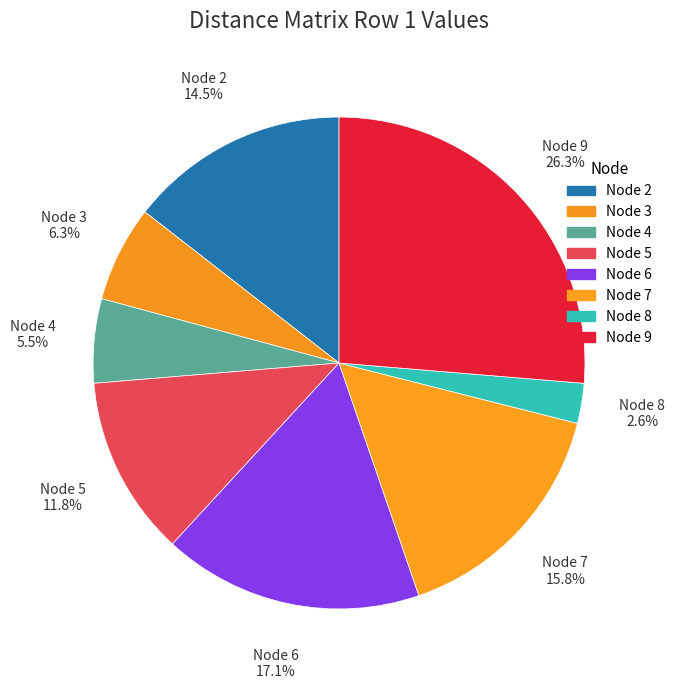

Does any single category account for the majority?

No